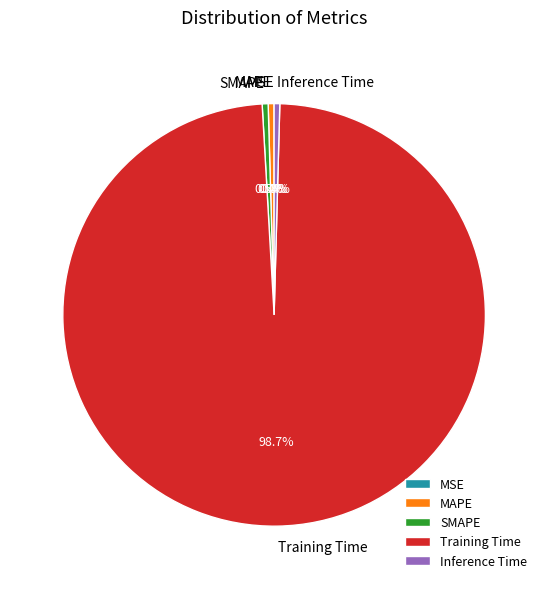

Combined, what portion of the pie is Inference Time and SMAPE?

0.9%